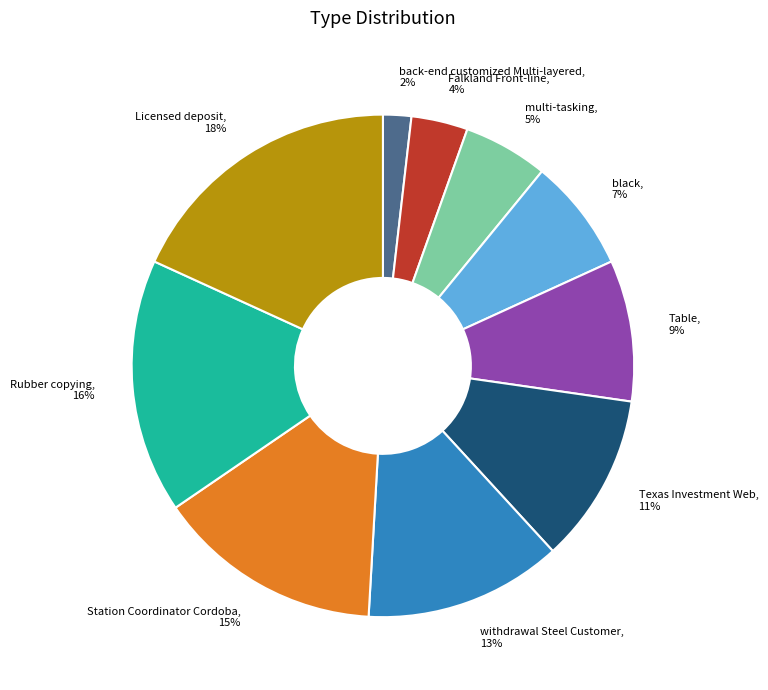

Combined, do multi-tasking and withdrawal Steel Customer account for over 50%?

No